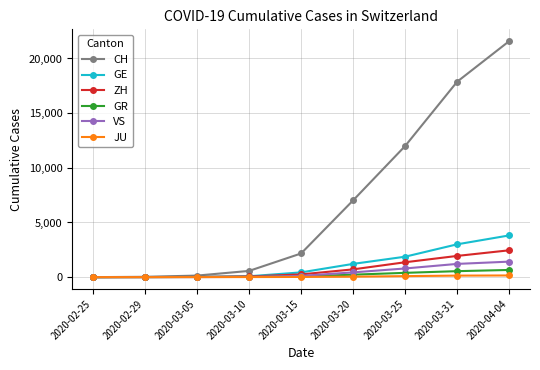

Which label corresponds to the largest value in the chart?

2020-04-04